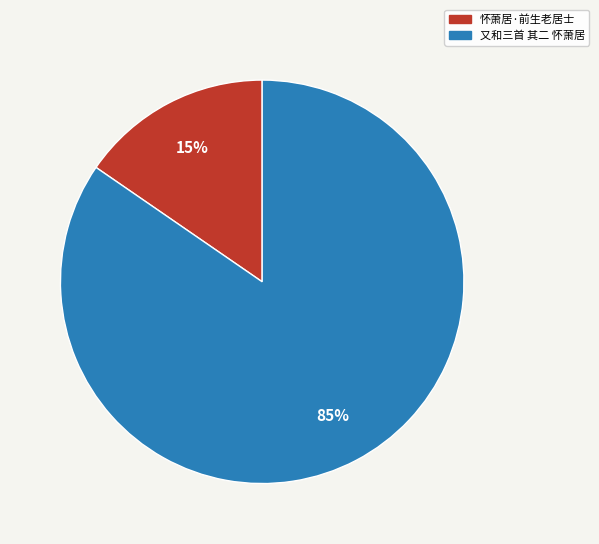

How many slices are in this pie chart?

2